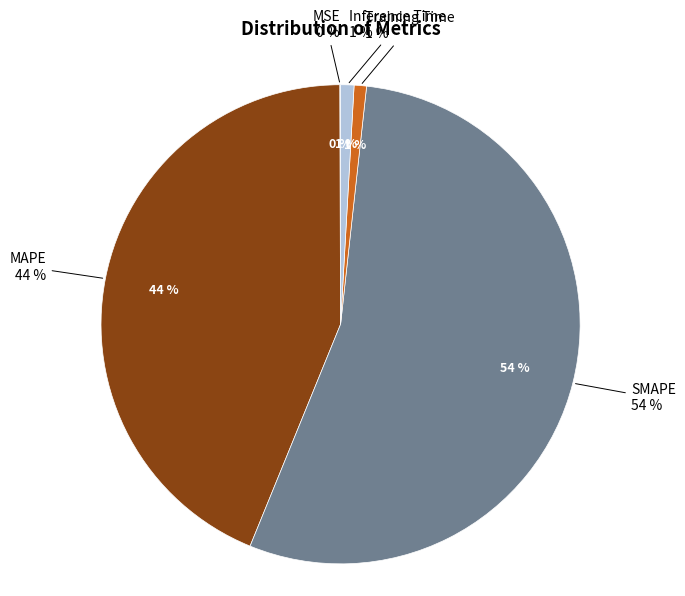

Rank the categories by value from highest to lowest.

SMAPE, MAPE, Inference Time, Training Time, MSE